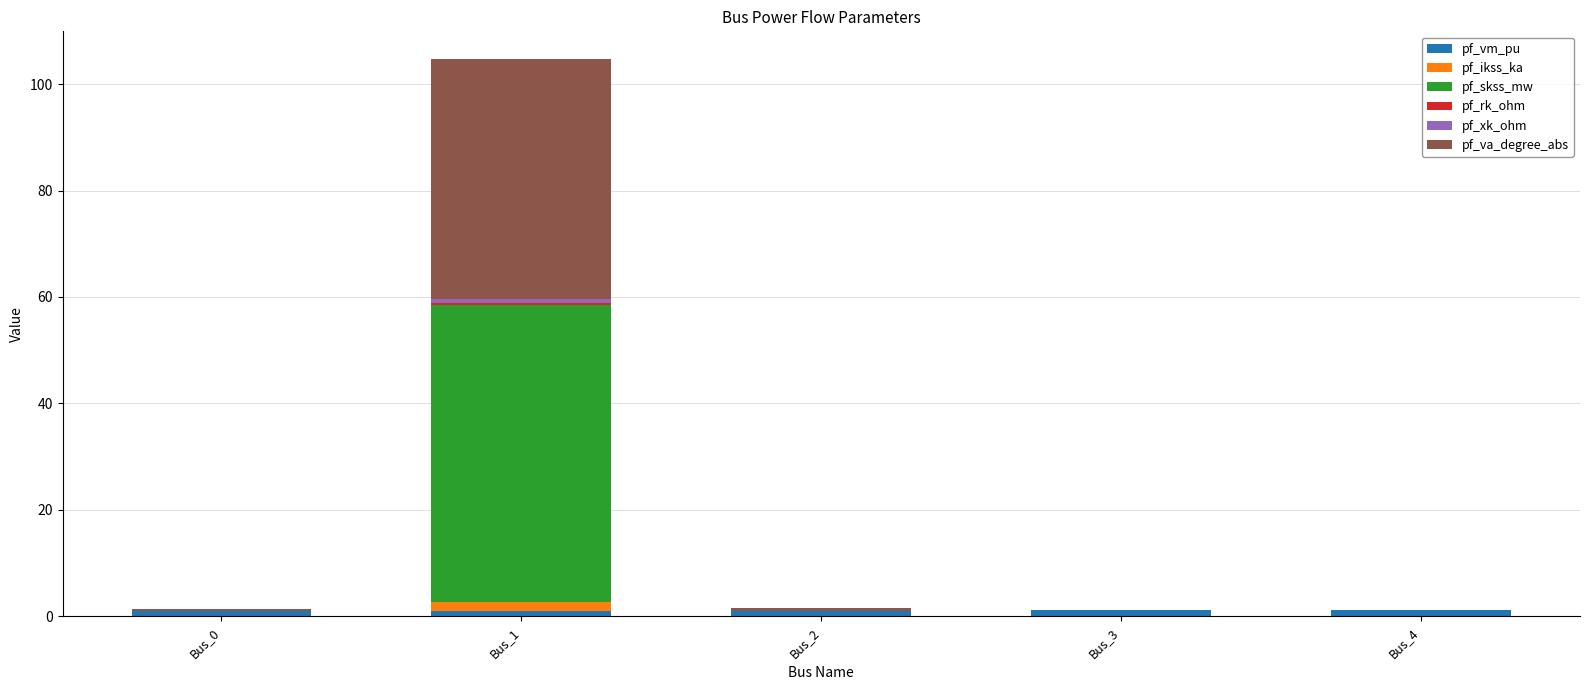

At which category is the sum across all series the highest?

Bus_1